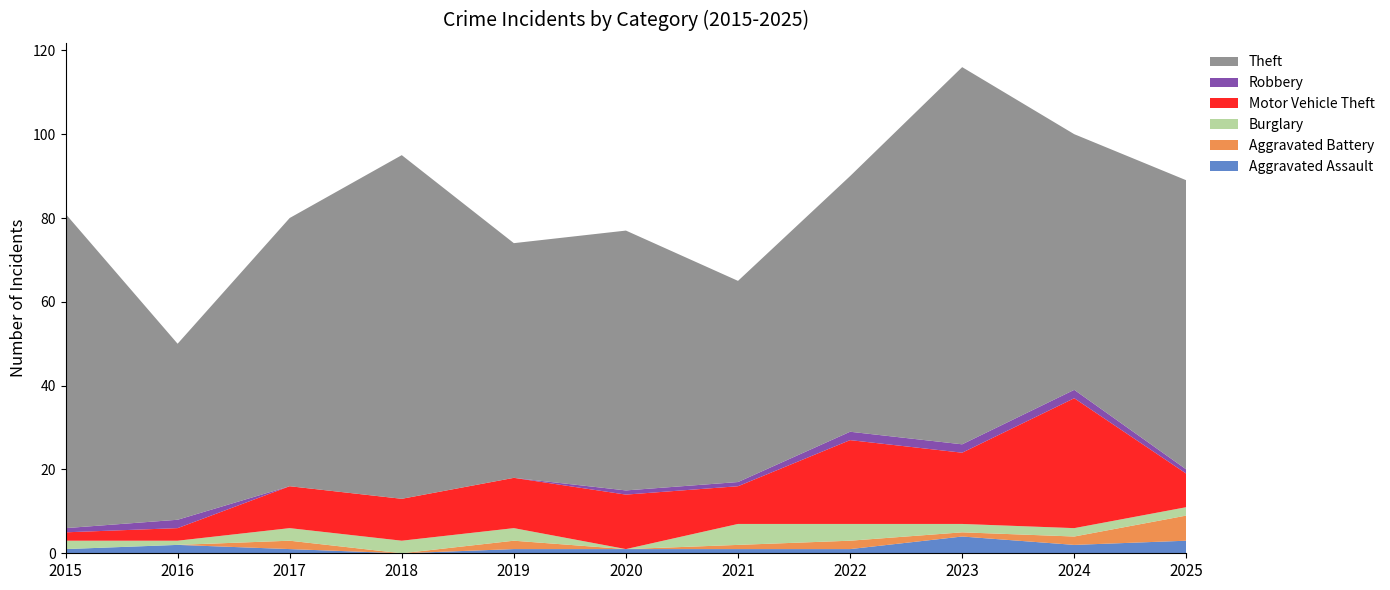

Reading left to right, extract all data points from this chart.

Aggravated Assault: 2015=1	2016=2	2017=1	2018=0	2019=1	2020=1	2021=1	2022=1	2023=4	2024=2	2025=3
Aggravated Battery: 2015=0	2016=0	2017=2	2018=0	2019=2	2020=0	2021=1	2022=2	2023=1	2024=2	2025=6
Burglary: 2015=2	2016=1	2017=3	2018=3	2019=3	2020=0	2021=5	2022=4	2023=2	2024=2	2025=2
Motor Vehicle Theft: 2015=2	2016=3	2017=10	2018=10	2019=12	2020=13	2021=9	2022=20	2023=17	2024=31	2025=8
Robbery: 2015=1	2016=2	2017=0	2018=0	2019=0	2020=1	2021=1	2022=2	2023=2	2024=2	2025=1
Theft: 2015=75	2016=42	2017=64	2018=82	2019=56	2020=62	2021=48	2022=61	2023=90	2024=61	2025=69